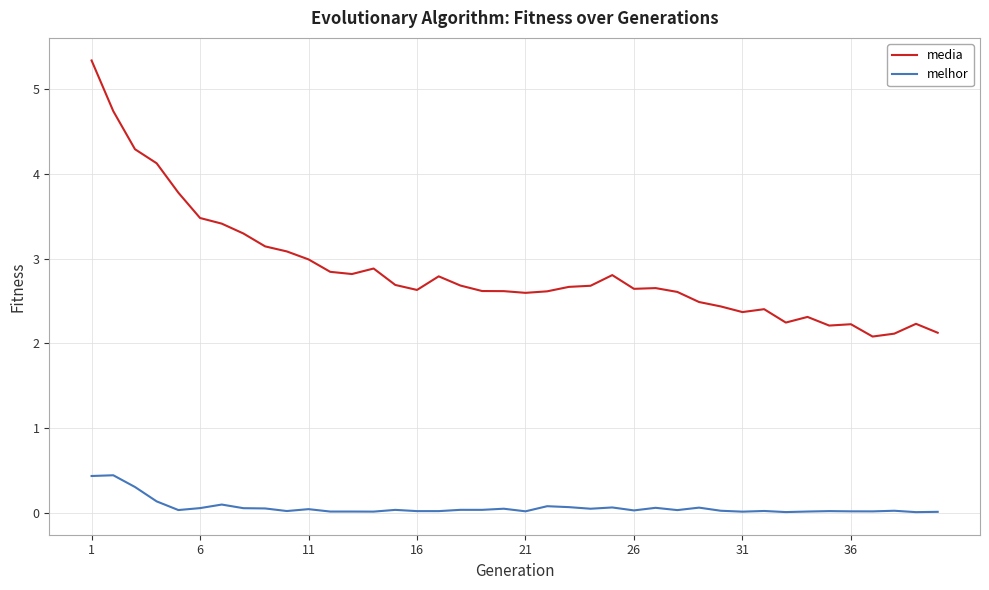

What is the difference between the maximum and minimum values in the melhor series?

0.4